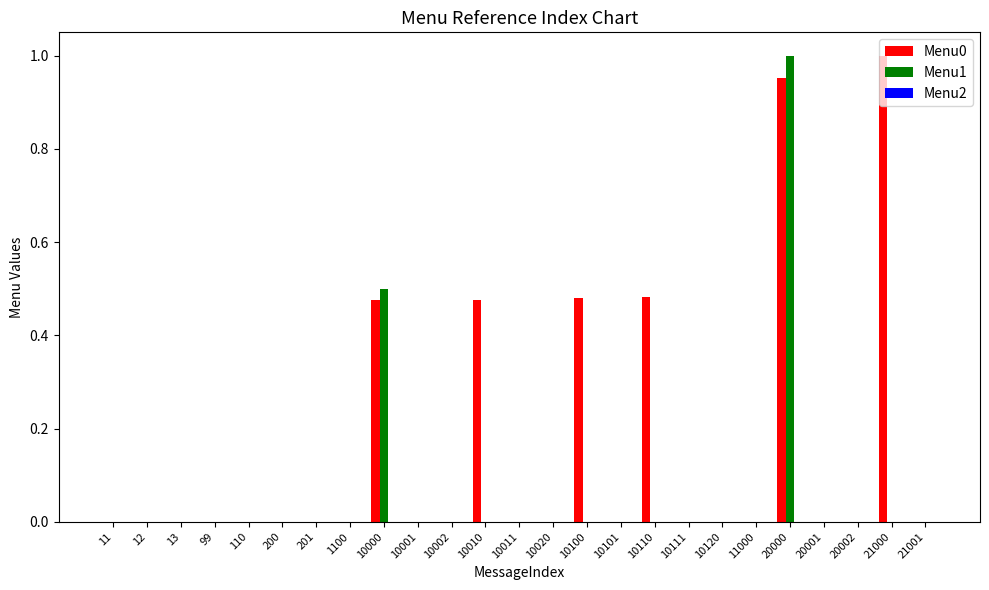

At which category is the sum across all series the highest?

20000